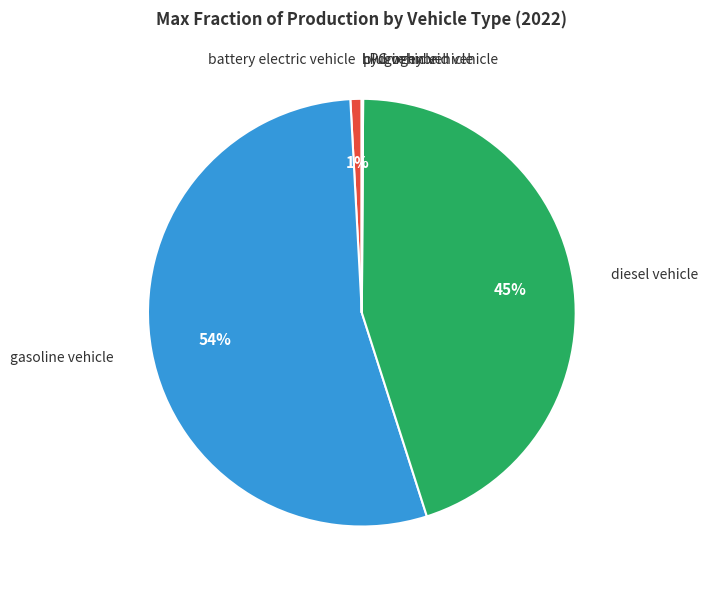

Which slice is the largest?

gasoline vehicle